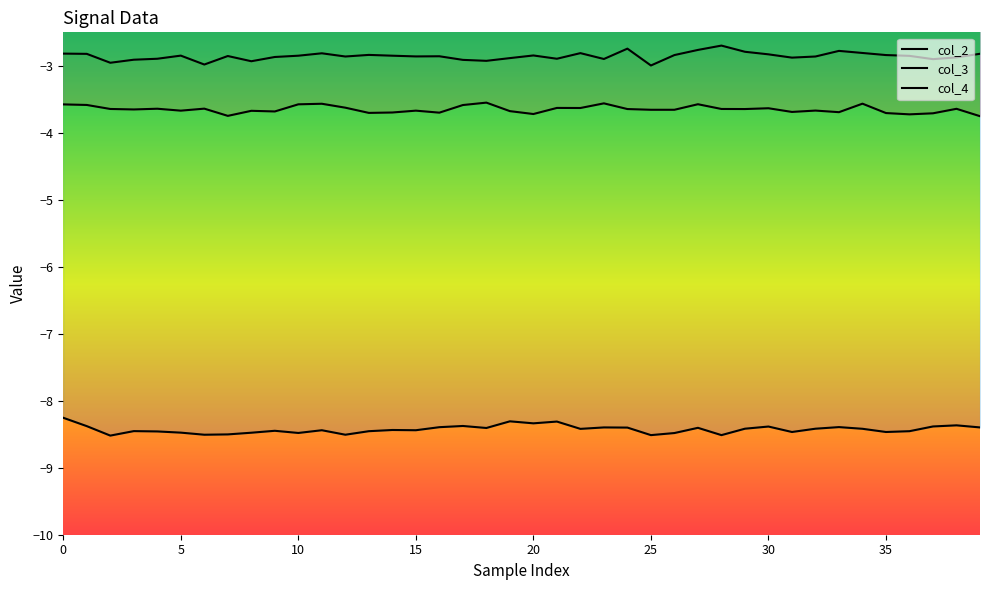

What is the label of the 10th point from the right?

30